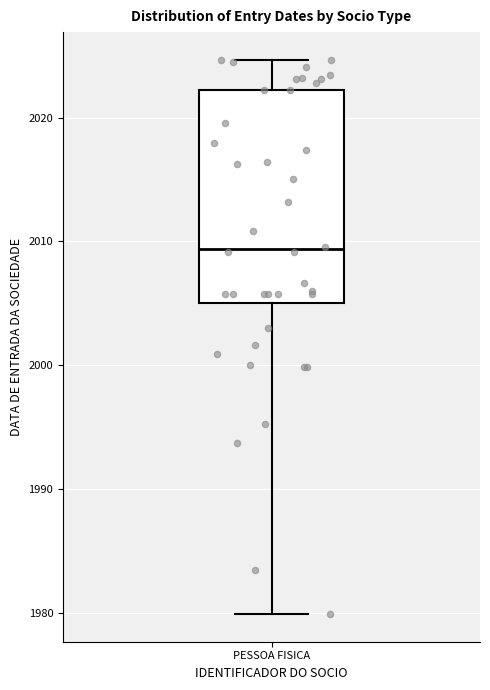

Where does the upper whisker of the box for PESSOA FISICA end on the y-axis? The values are not printed on the chart, so give them approximately, as read against the axis.

2025